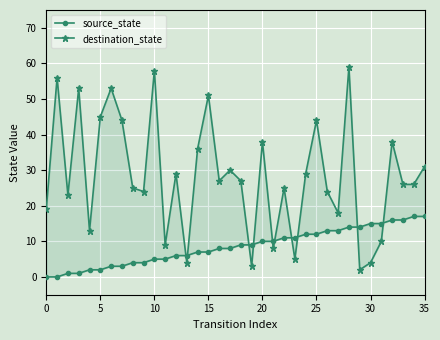

How many distinct data groups are displayed?

2